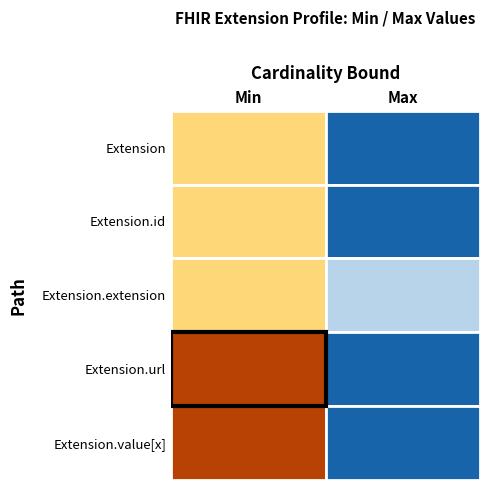

Which has a higher value, 0 or 1?

1